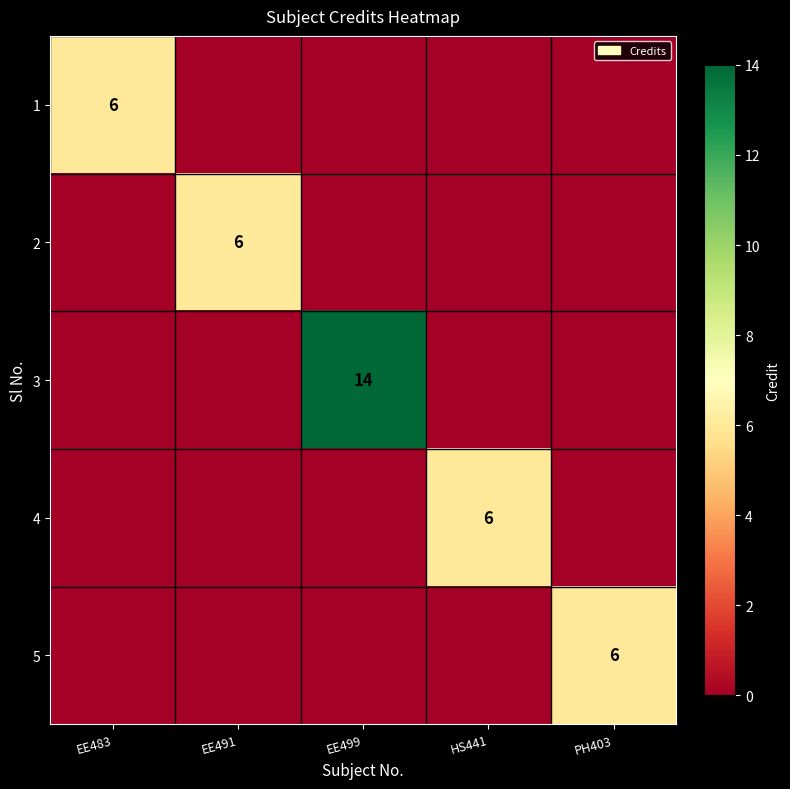

Is it true that 2 equals 2 at EE491?

False